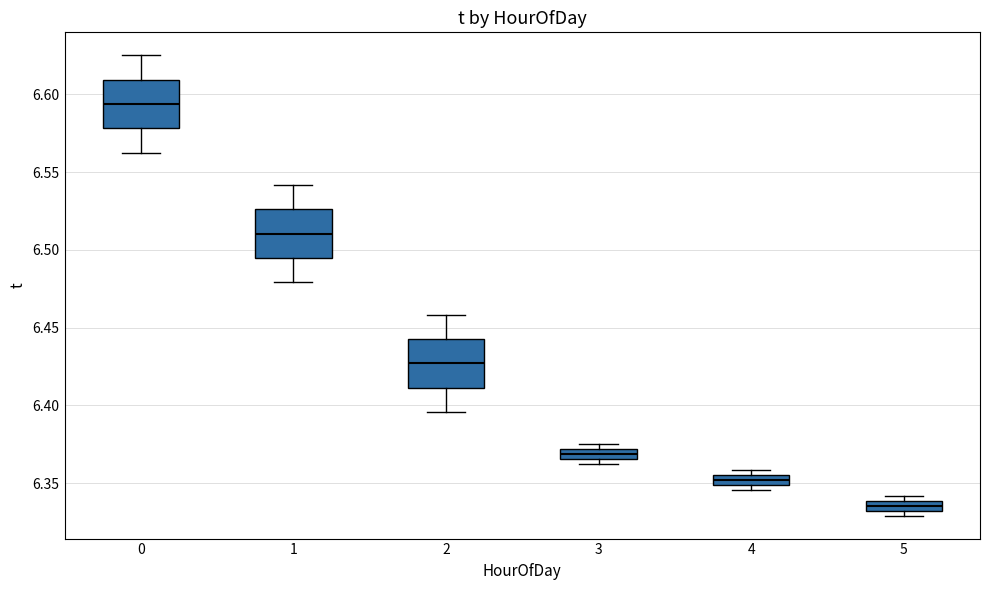

Where is the upper edge of the box at x = 2 on the y-axis? The values are not printed on the chart, so give them approximately, as read against the axis.

6.445